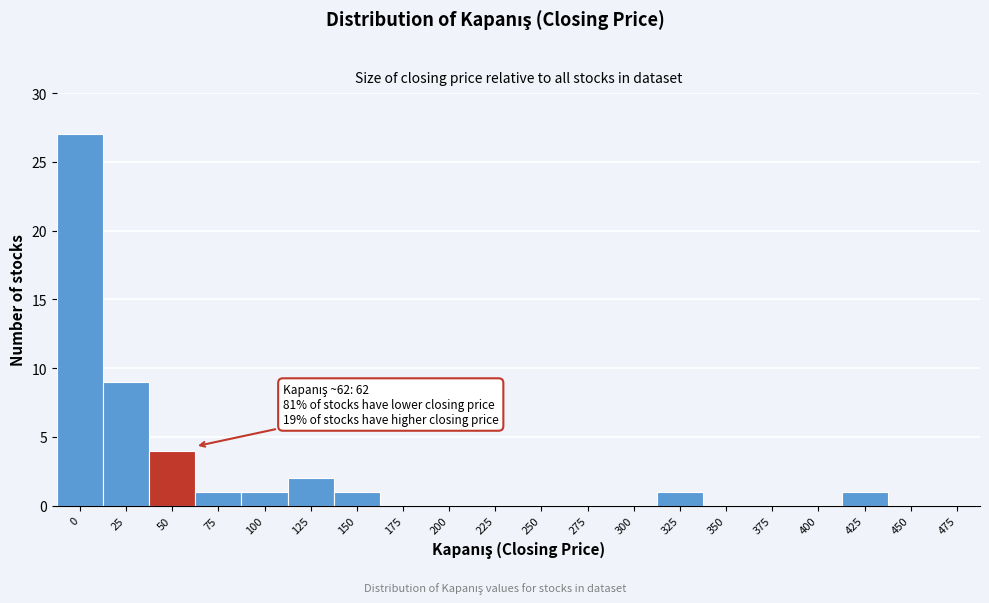

Reading left to right, what are all the values shown in this chart?

0=27	25=9	50=4	75=1	100=1	125=2	150=1	175=0	200=0	225=0	250=0	275=0	300=0	325=1	350=0	375=0	400=0	425=1	450=0	475=0